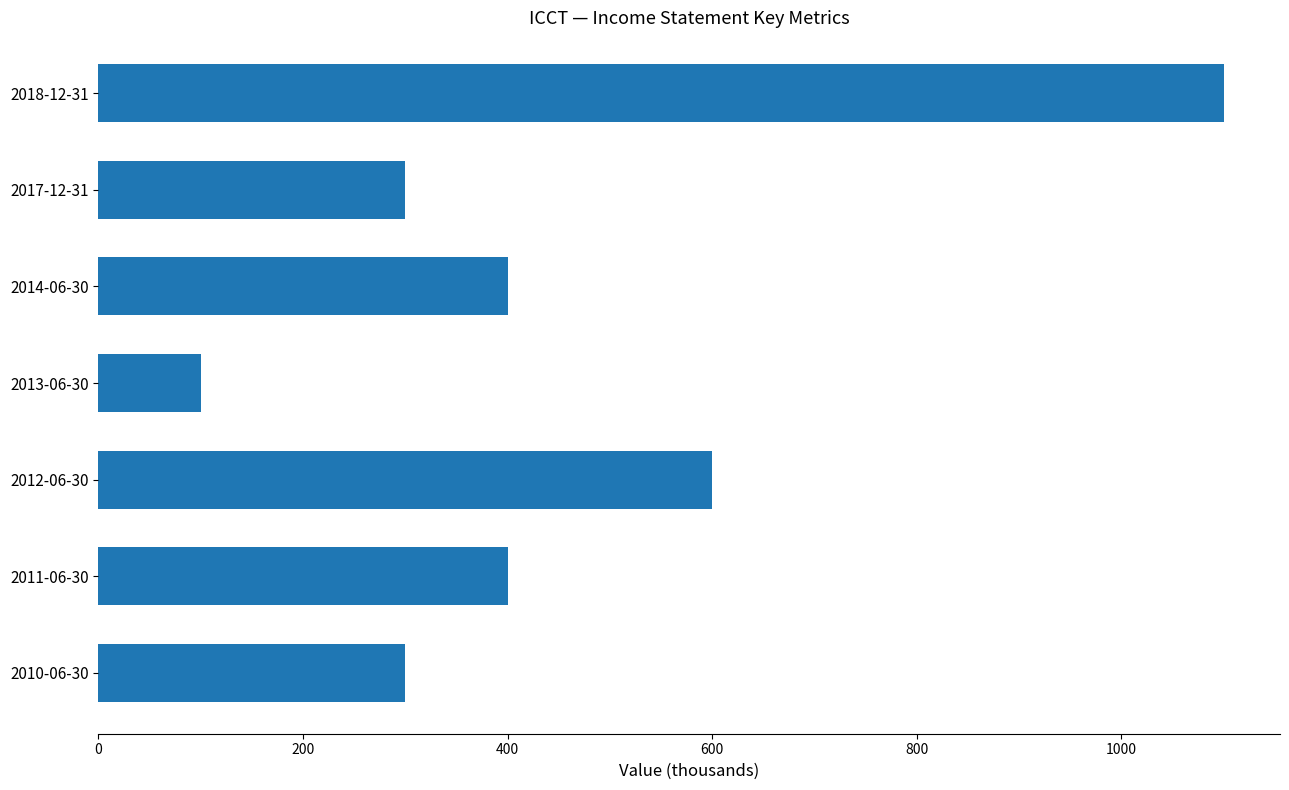

Reading bottom to top, list all the values displayed in this chart.

300	400	600	100	400	300	1100